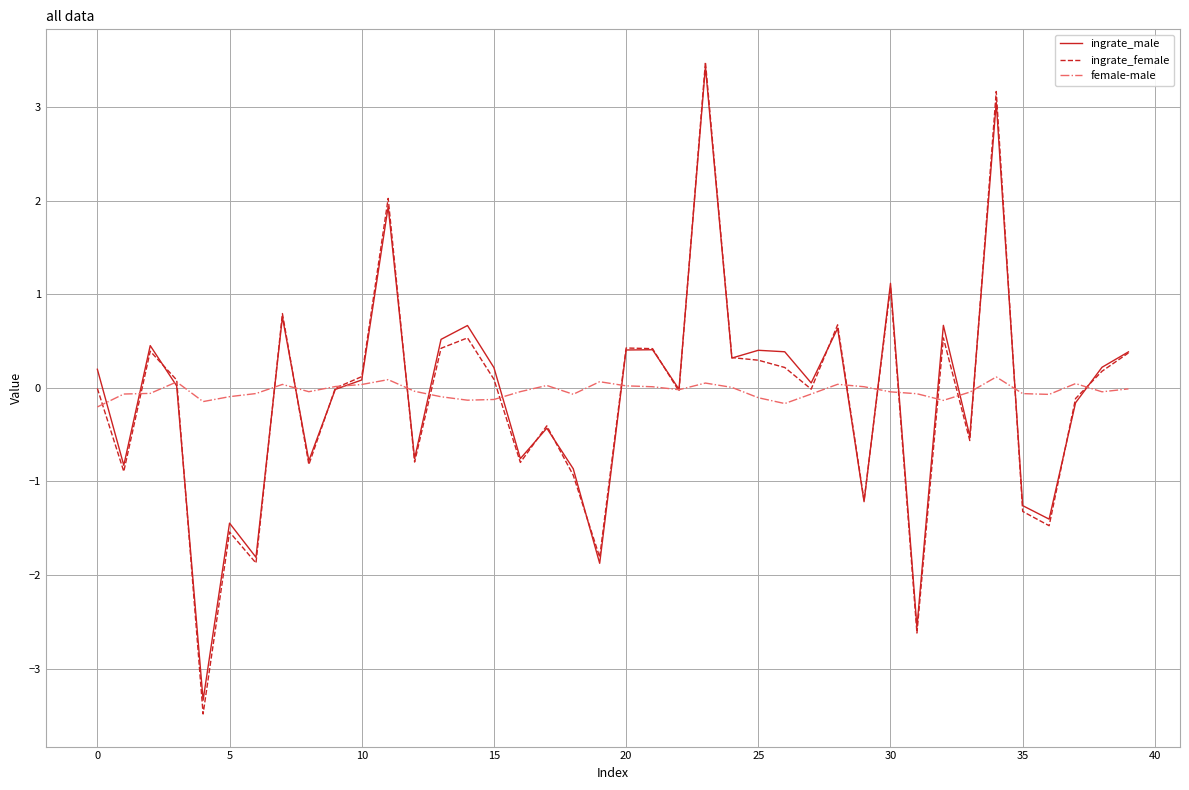

What is the smallest value displayed?

-3.5